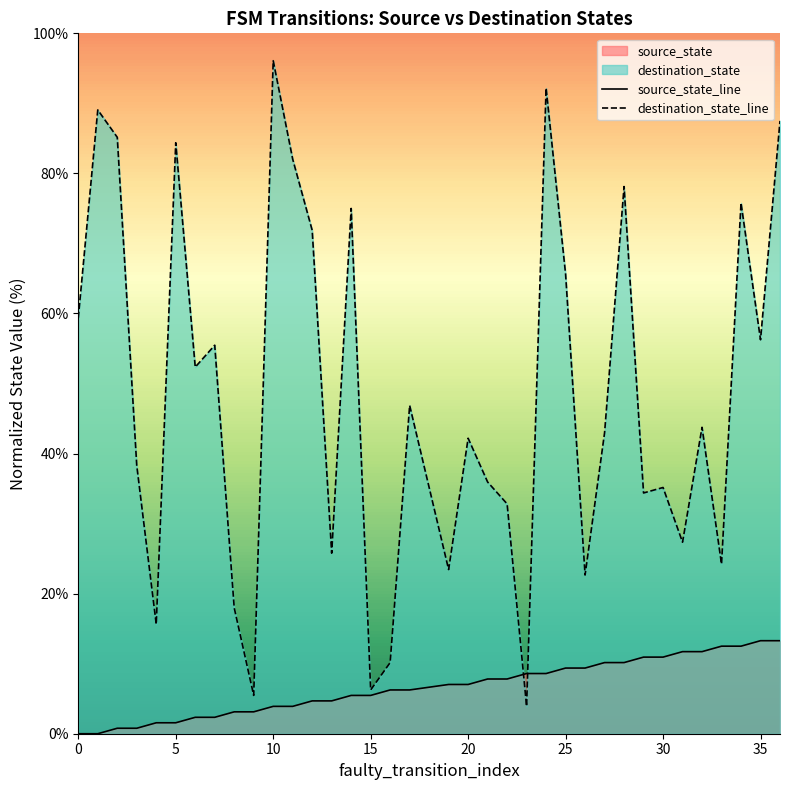

What is the minimum value for destination_state_line?

3.9